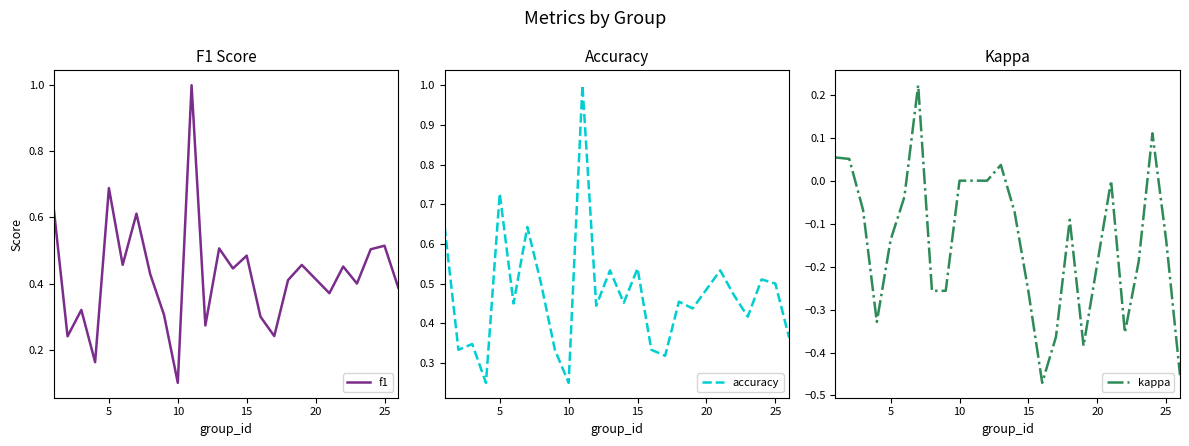

What is the highest value of the f1 series?

1.0